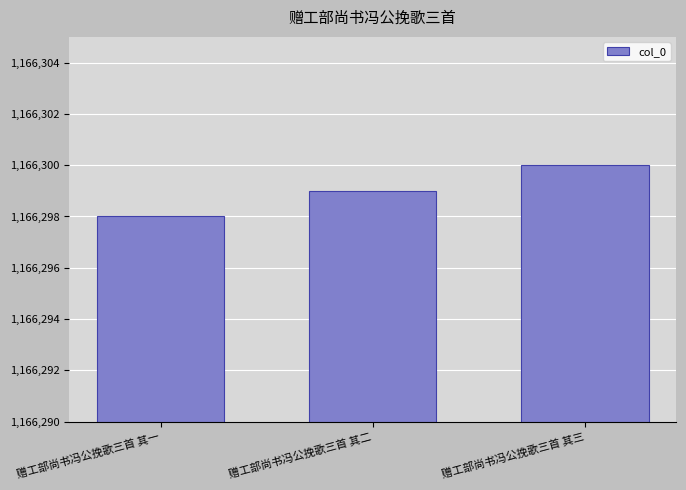

How many categories are shown in the chart?

3